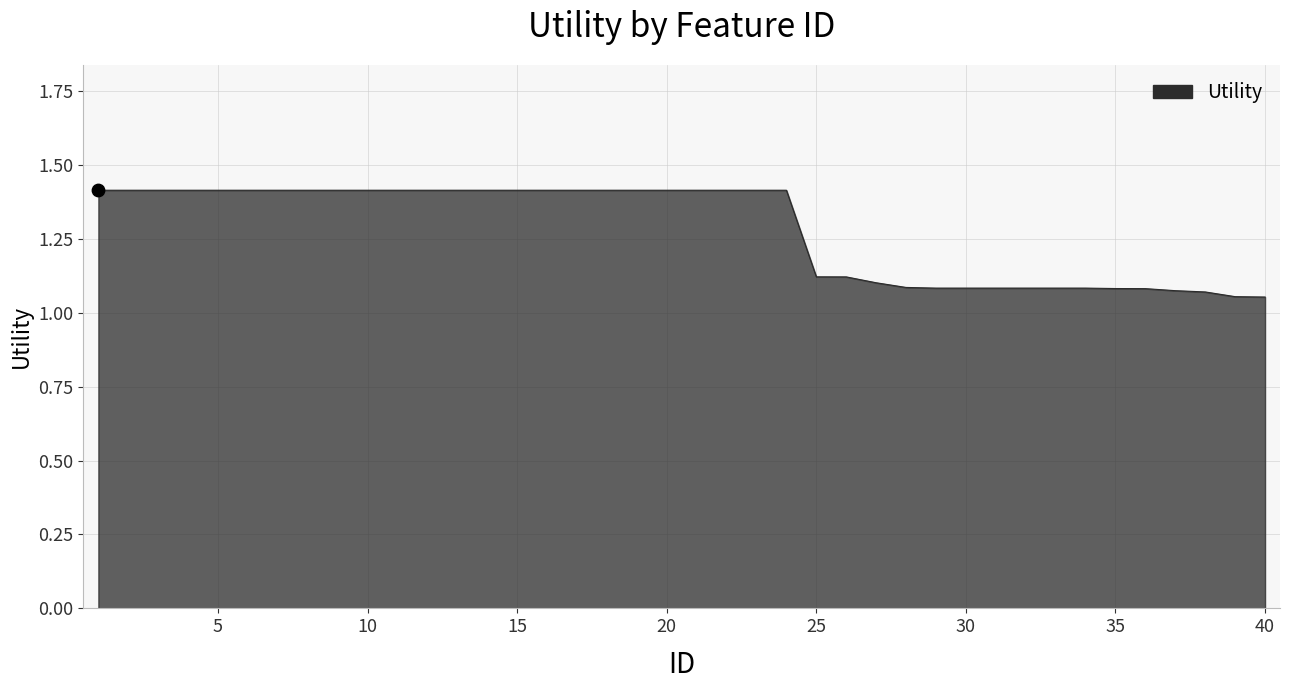

What is the difference between the maximum and minimum values?

0.4